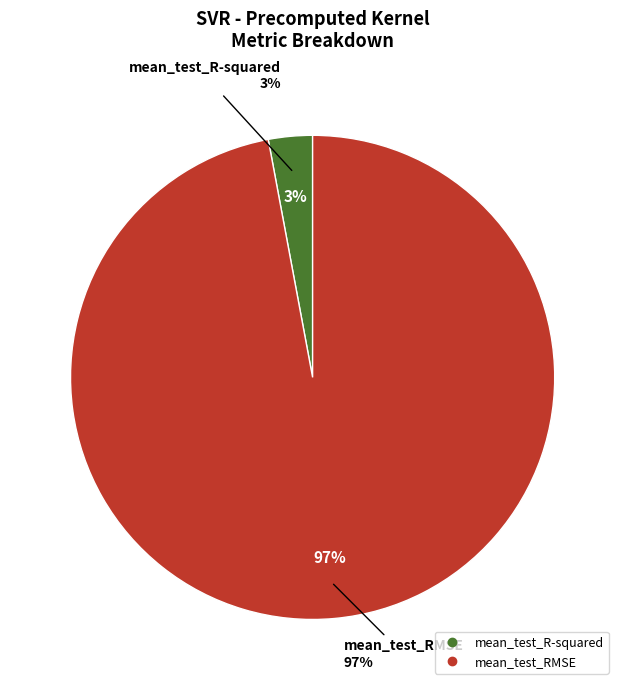

To the nearest percent, what is the average slice percentage?

50%